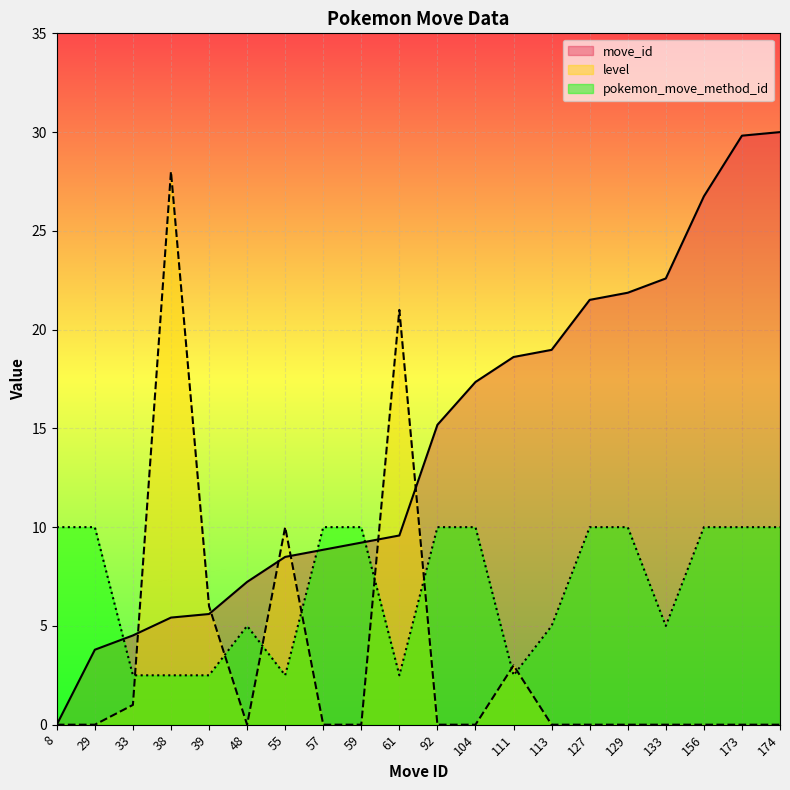

At which label does move_id reach its minimum?

8